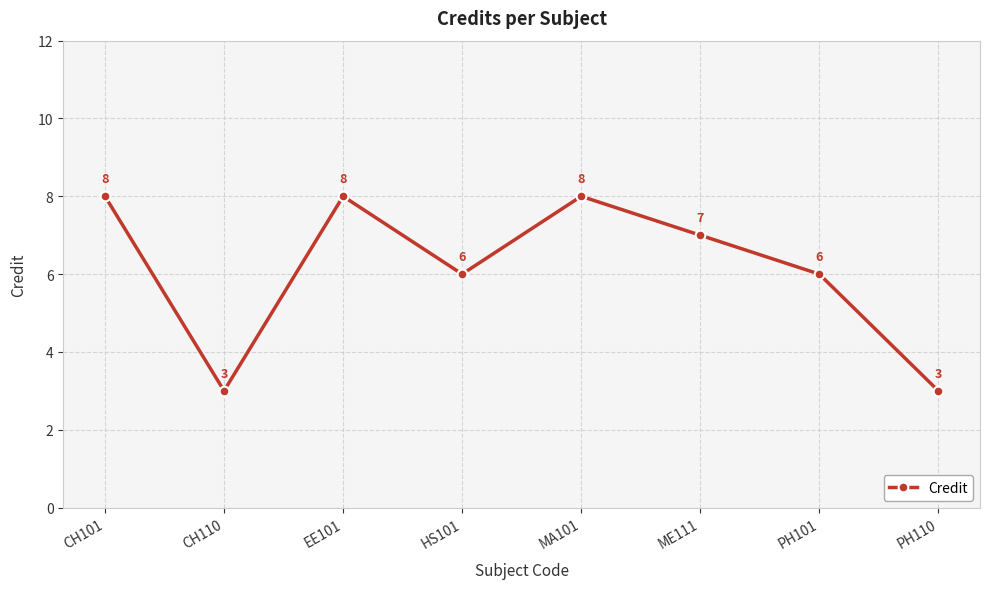

How many values are below 7?

4